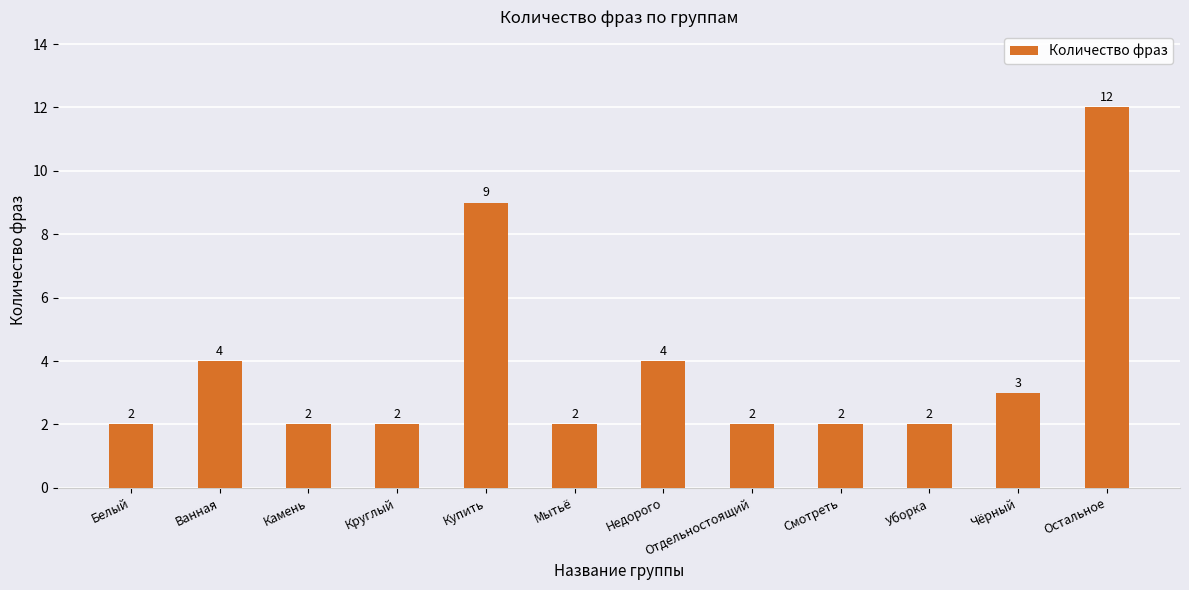

What is the greatest value displayed?

12